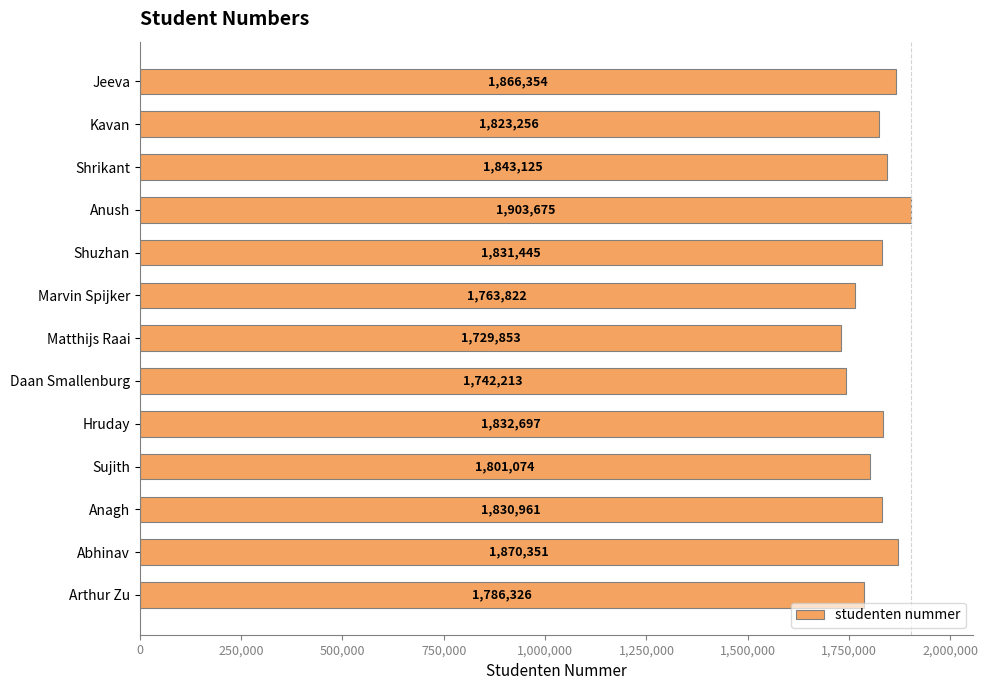

What is the difference between the maximum and minimum values?

173822